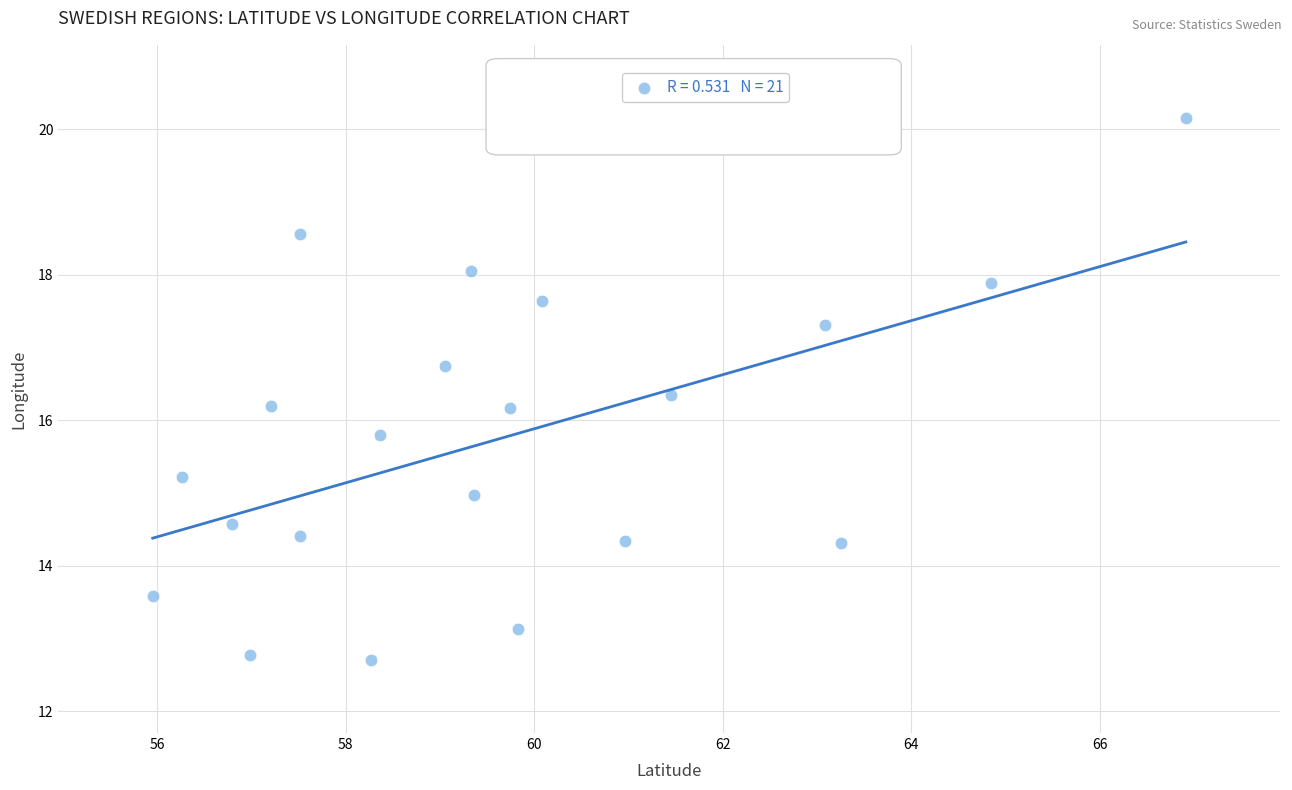

What is the range of Y values (max minus min)?

7.5